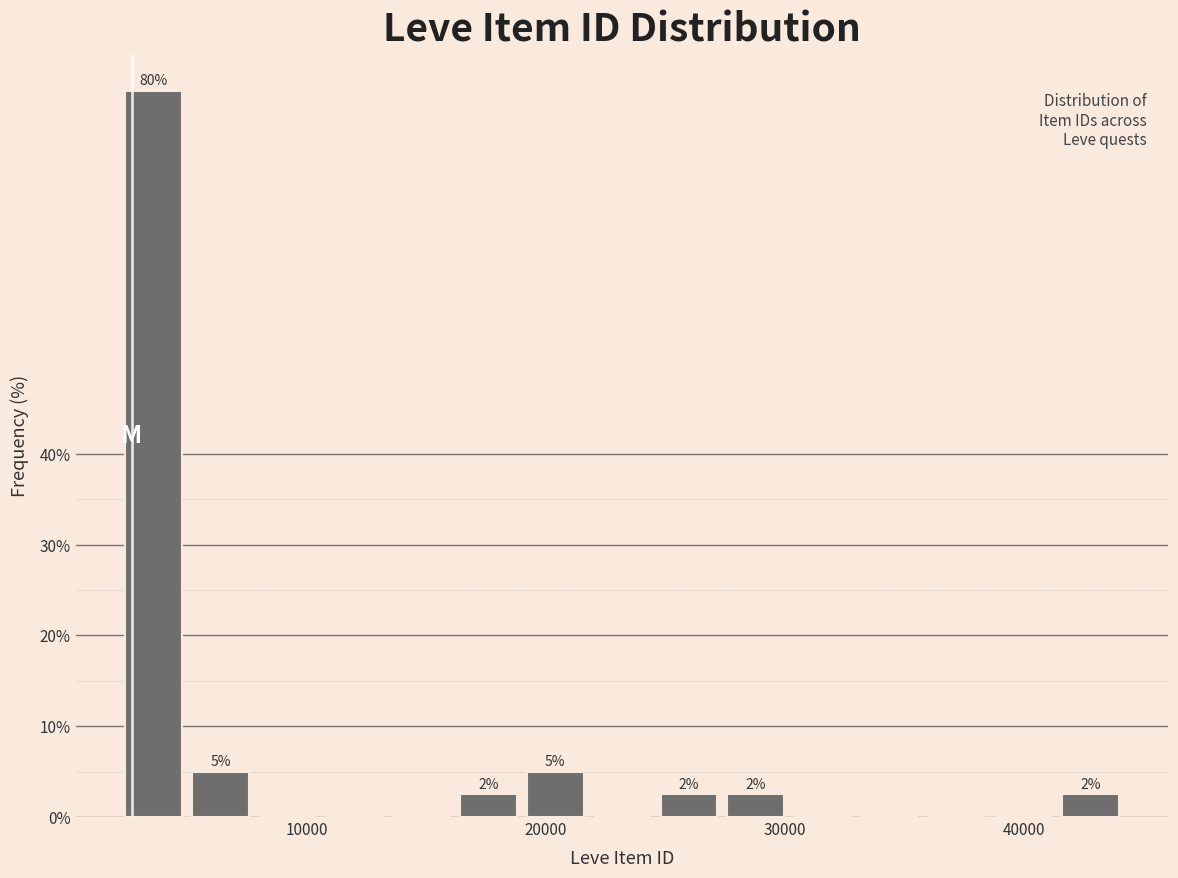

Read against the x-axis, roughly where is the centre of the tallest bar?

4000